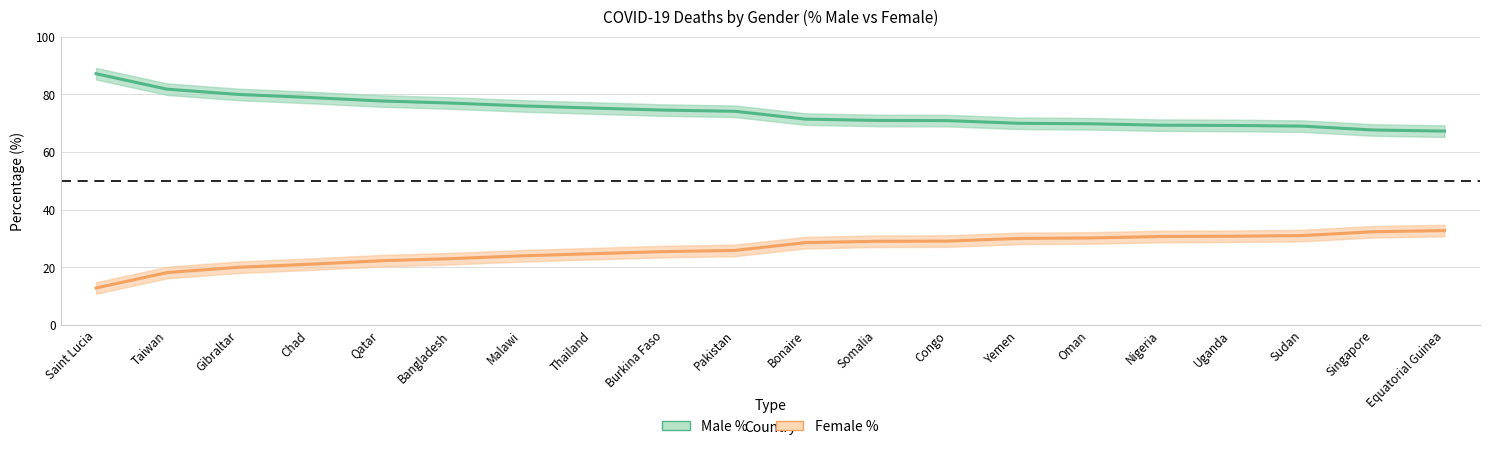

What is the average value of the Female % series?

26.1